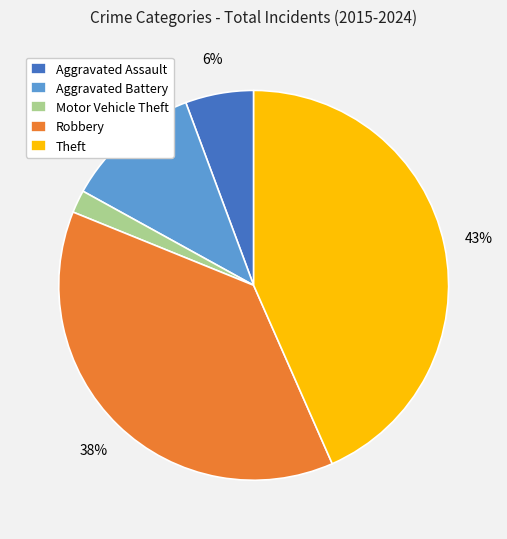

Do Theft and Motor Vehicle Theft together represent more than half of the pie?

No